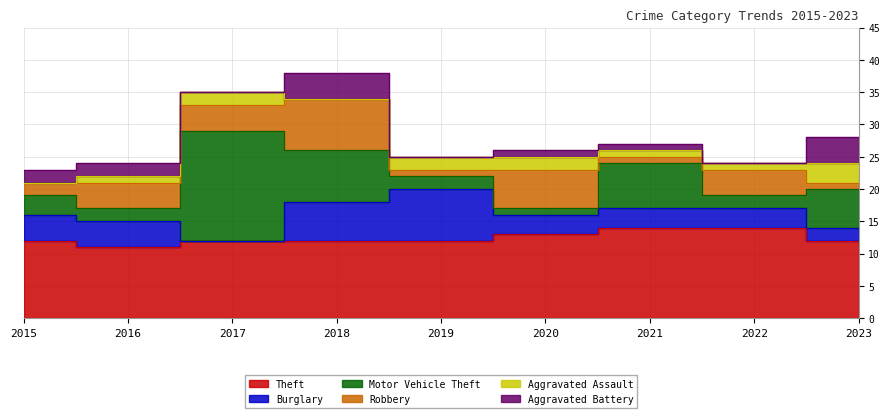

In Aggravated Battery, how many points are higher than both neighbors (excluding endpoints)?

1